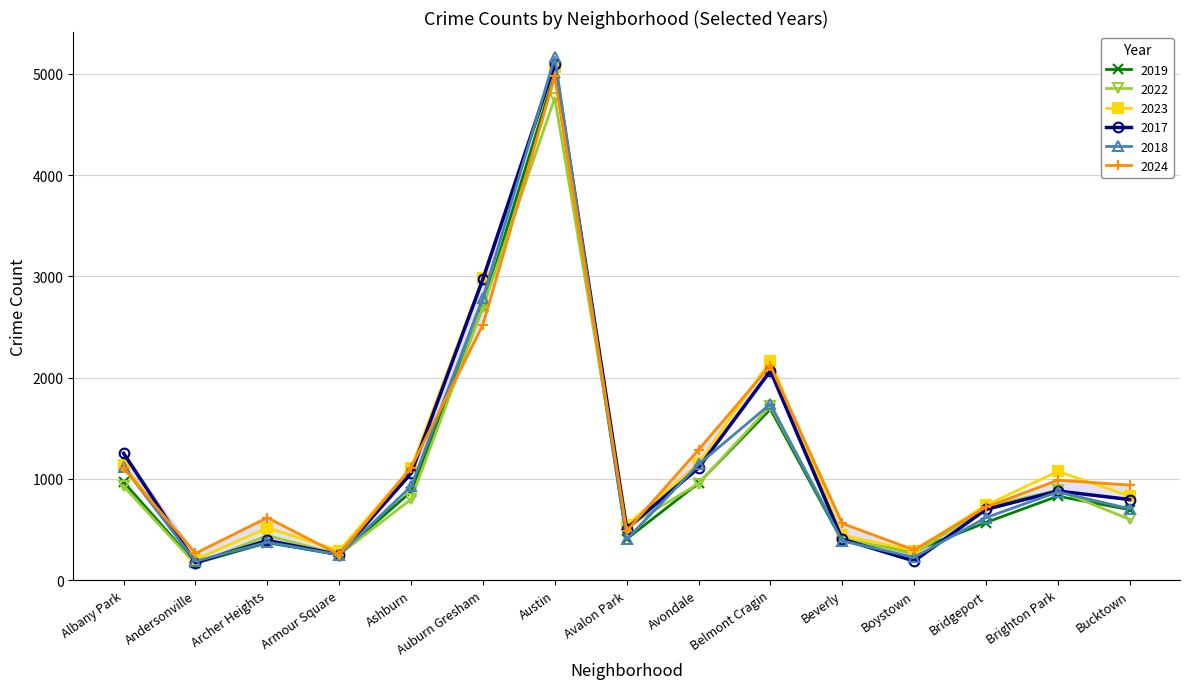

Reading right to left, list all the values displayed in this chart.

2019: 694	828	568	287	385	1687	957	405	5008	2700	872	249	368	166	968
2022: 599	888	722	258	414	1719	953	522	4763	2698	797	251	440	157	926
2023: 829	1073	739	288	442	2165	1152	542	5064	2988	1106	291	515	201	1138
2017: 795	879	697	188	403	2066	1107	508	5096	2973	1053	250	391	171	1252
2018: 704	870	616	224	386	1738	1142	401	5163	2787	924	248	374	184	1117
2024: 938	986	720	296	559	2118	1286	484	4976	2520	1111	251	616	263	1104